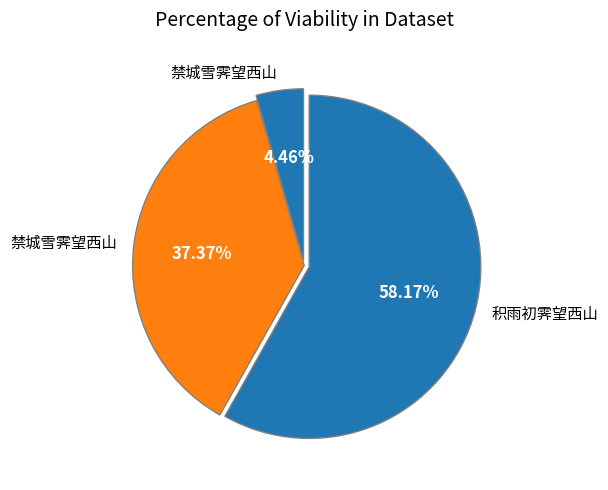

Rank the categories by value from lowest to highest.

禁城雪霁望西山, 禁城雪霁望西山, 积雨初霁望西山